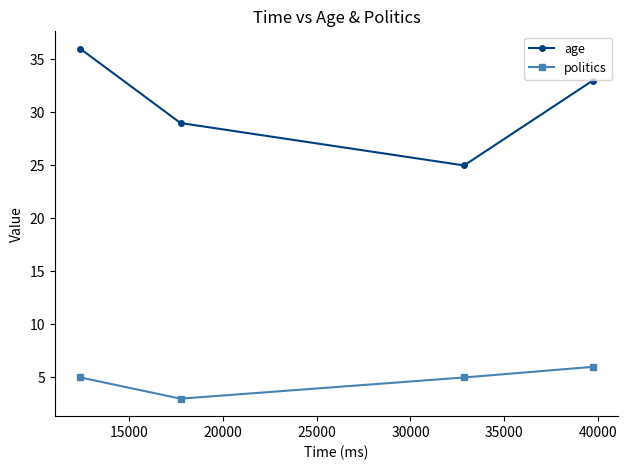

List the series in order of their peak value, highest first.

age, politics